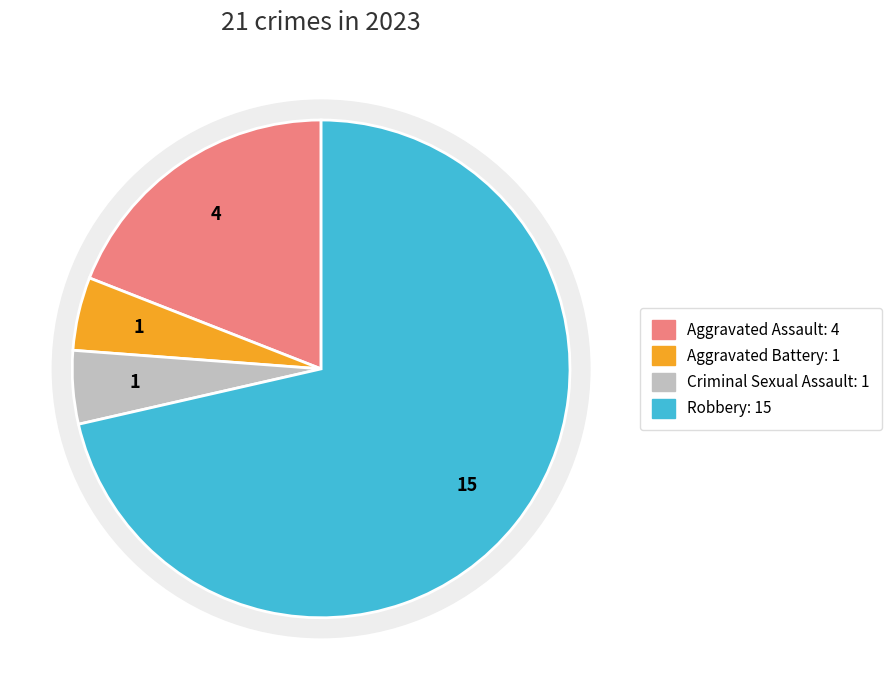

What percentage is the Robbery slice, to the nearest percent?

71%